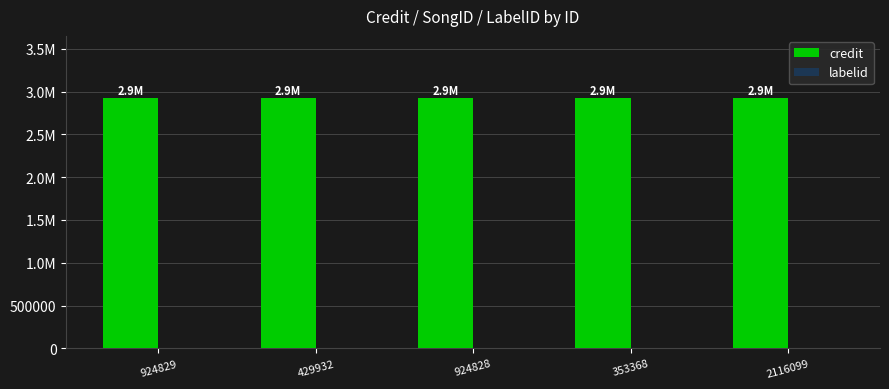

The labelid series shows 4297 at 924829. True or false?

False